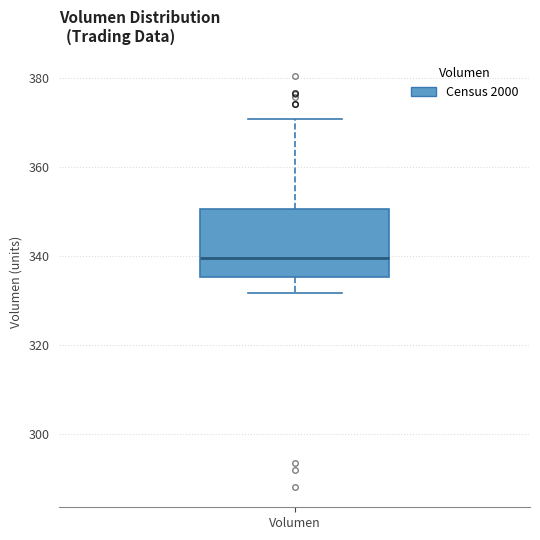

Read this box plot against the y-axis: the position of the median line, the range covered by the box, and the ends of both whiskers. The values are not printed on the chart, so give them approximately, as read against the axis.

median 340, box 336 to 350, whiskers 332 to 370